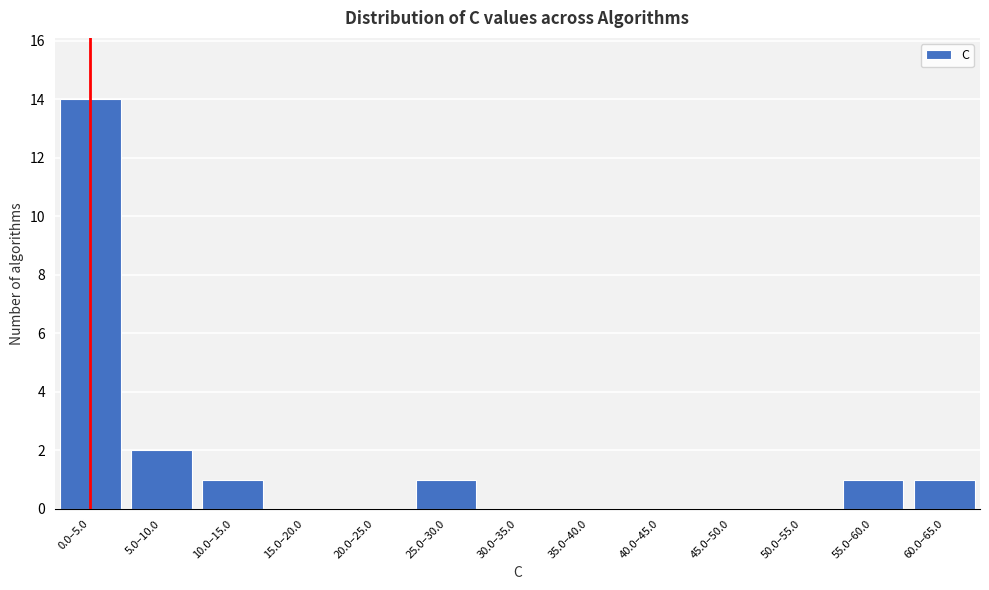

Reading right to left, what are all the values shown in this chart?

60.0–65.0=1	55.0–60.0=1	50.0–55.0=0	45.0–50.0=0	40.0–45.0=0	35.0–40.0=0	30.0–35.0=0	25.0–30.0=1	20.0–25.0=0	15.0–20.0=0	10.0–15.0=1	5.0–10.0=2	0.0–5.0=14